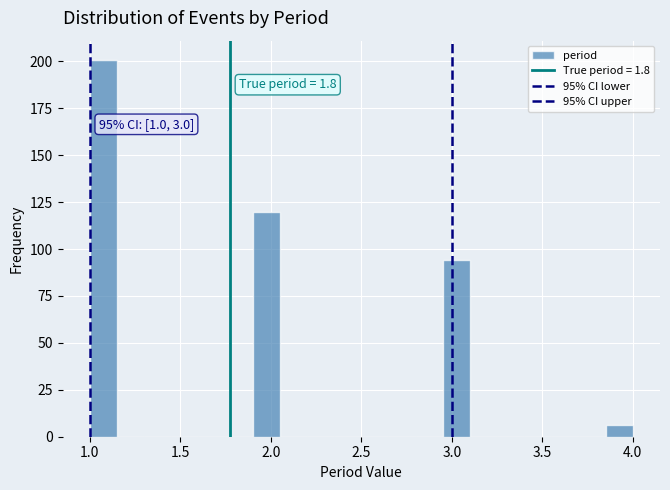

Read against the x-axis, roughly where is the centre of the tallest bar?

1.10